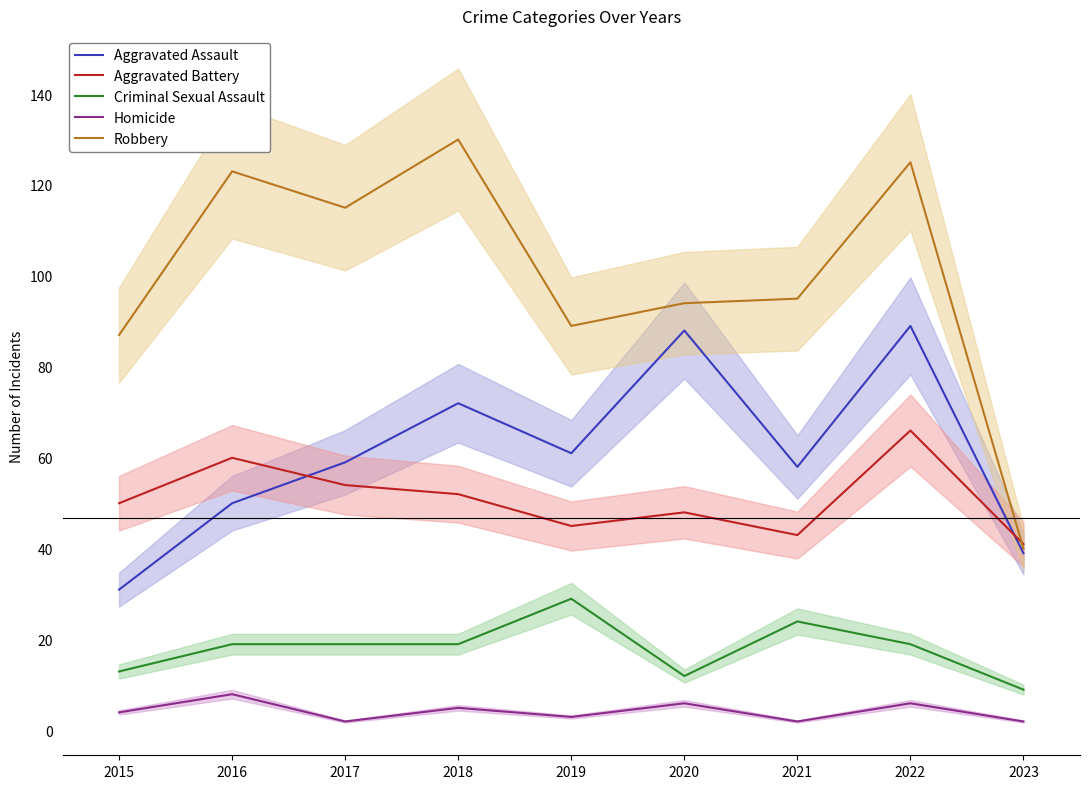

In Robbery, how many points are lower than both neighbors (excluding endpoints)?

2